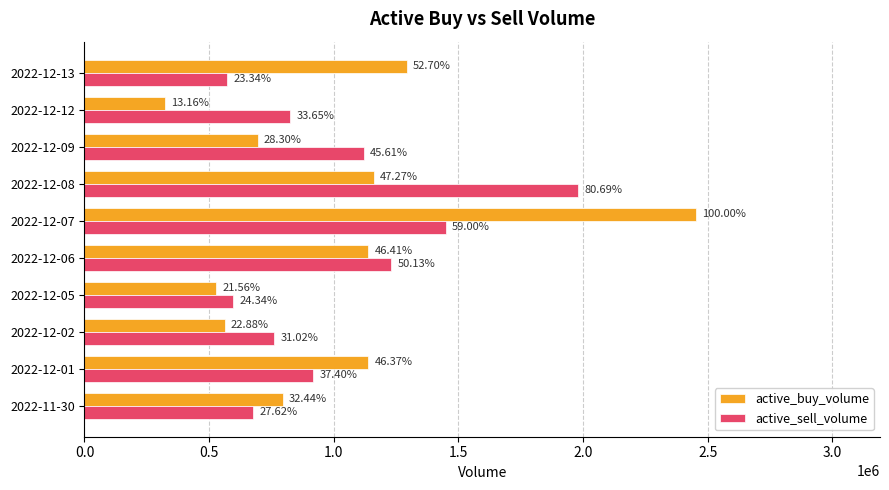

What is the difference between the maximum and minimum values in the active_sell_volume series?

1407558